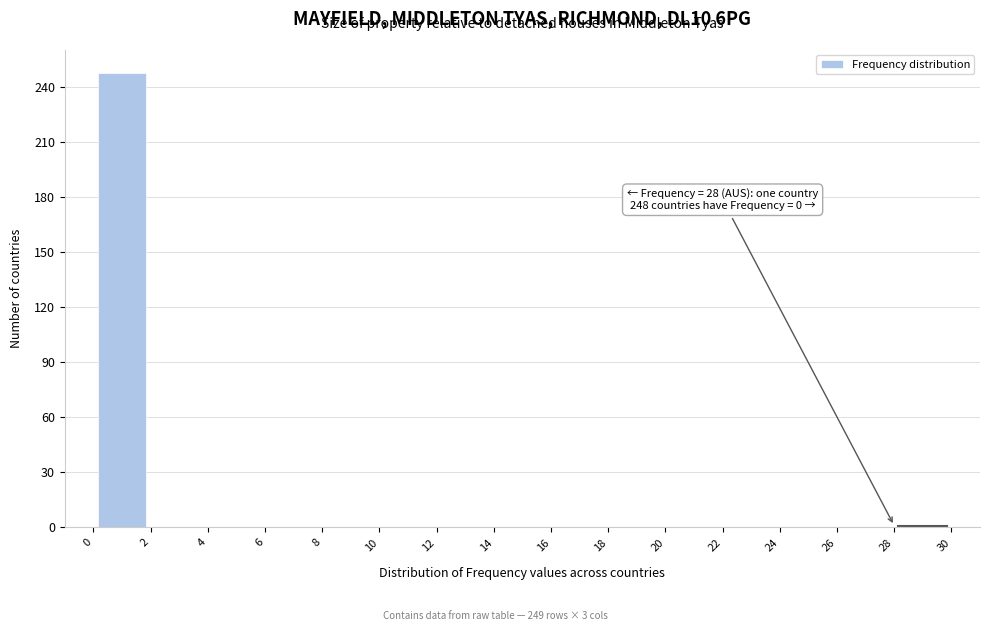

Over which range of the x-axis is the bar tallest?

0 to 2